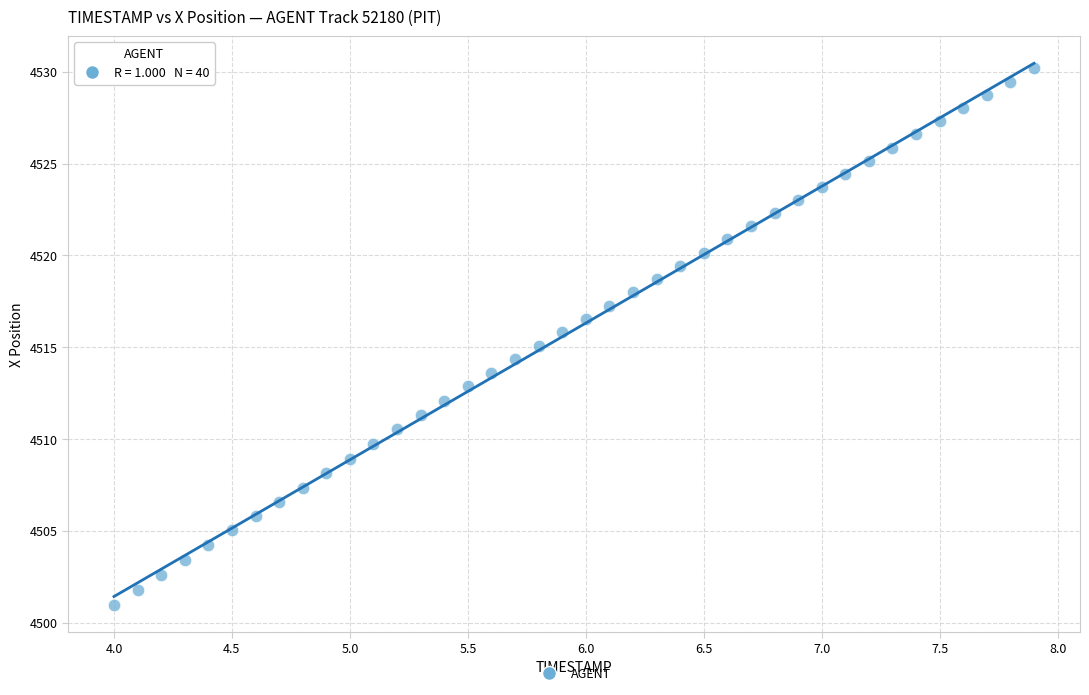

What is the range of X values (max minus min)?

3.9